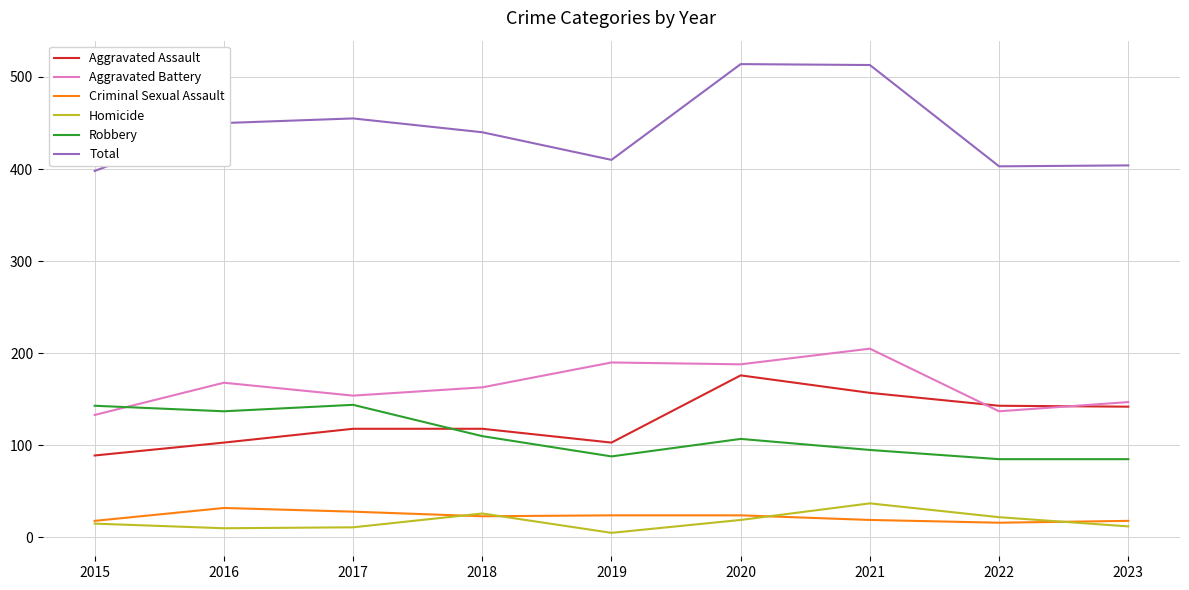

Is it true that Robbery equals 107 at 2020?

True